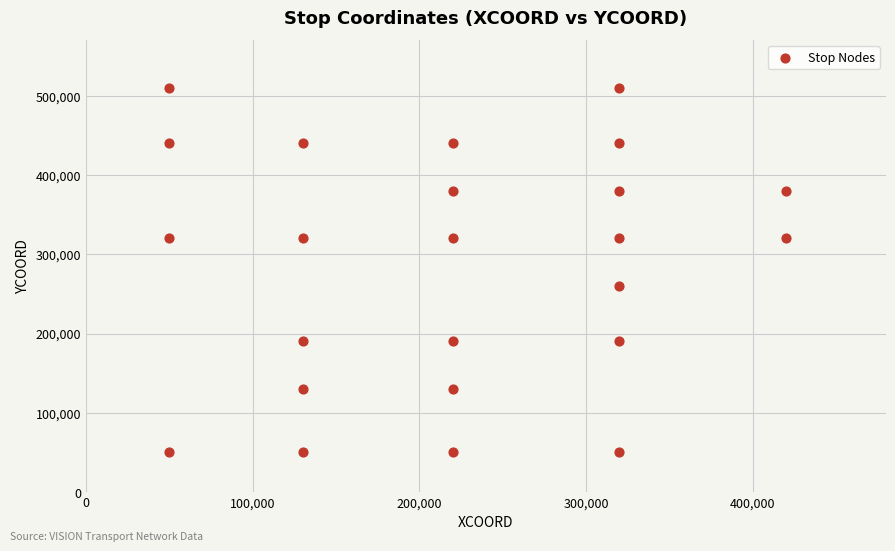

What Y value in the scatter plot is closest to 280000?

260000